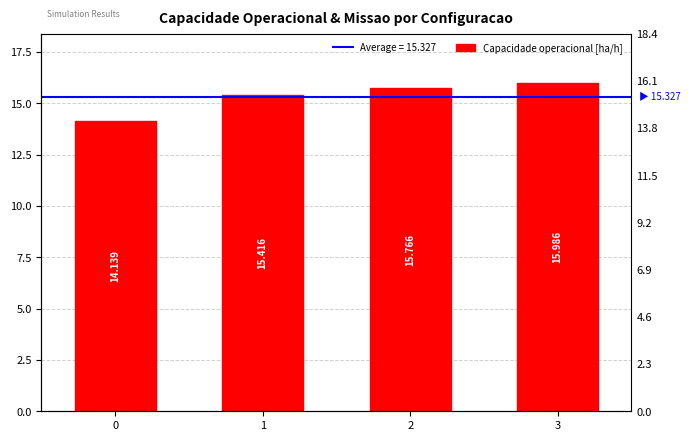

Does the chart contain any negative values?

No